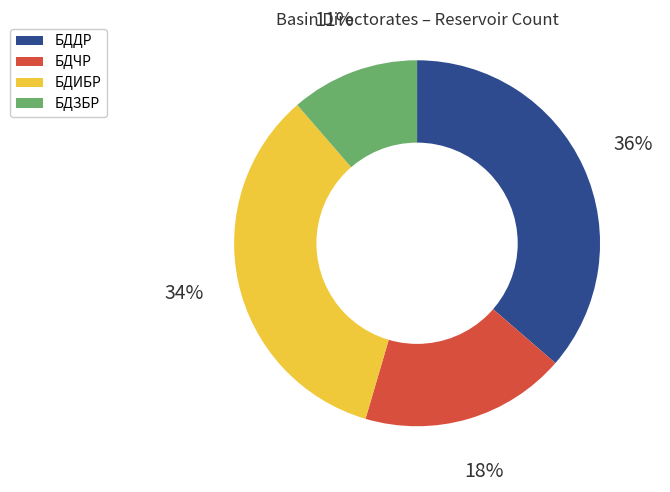

To the nearest percent, what portion does БДЧР represent?

18%